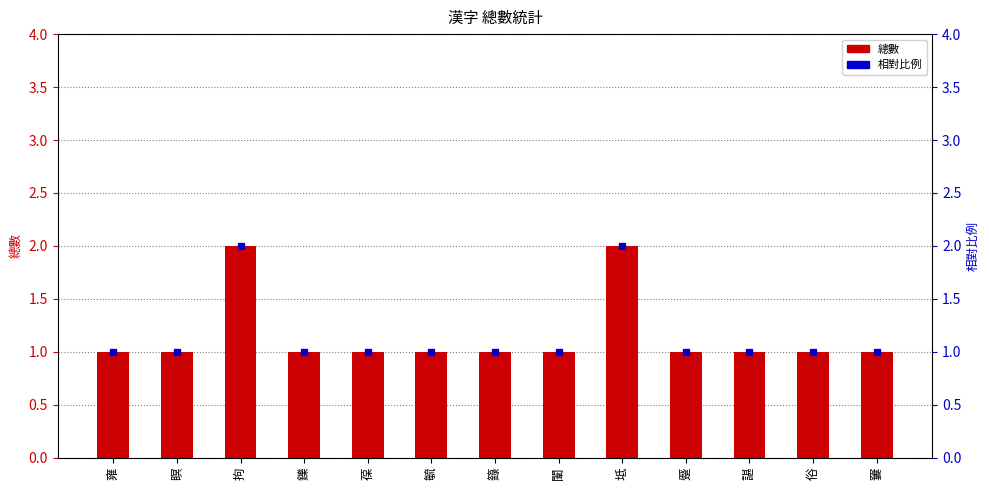

What is the maximum value for 總數?

2